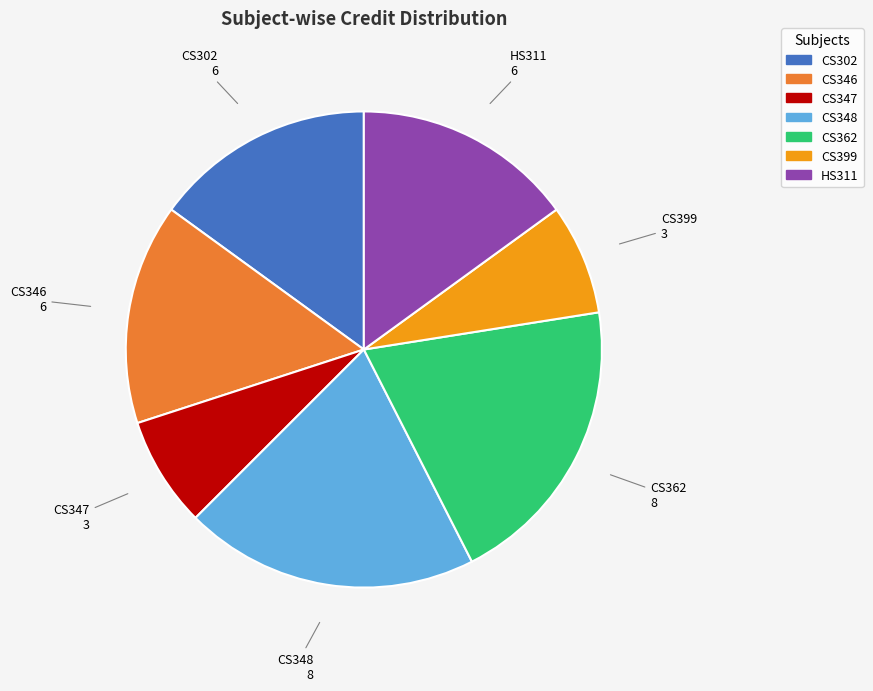

How many slices are in this pie chart?

7